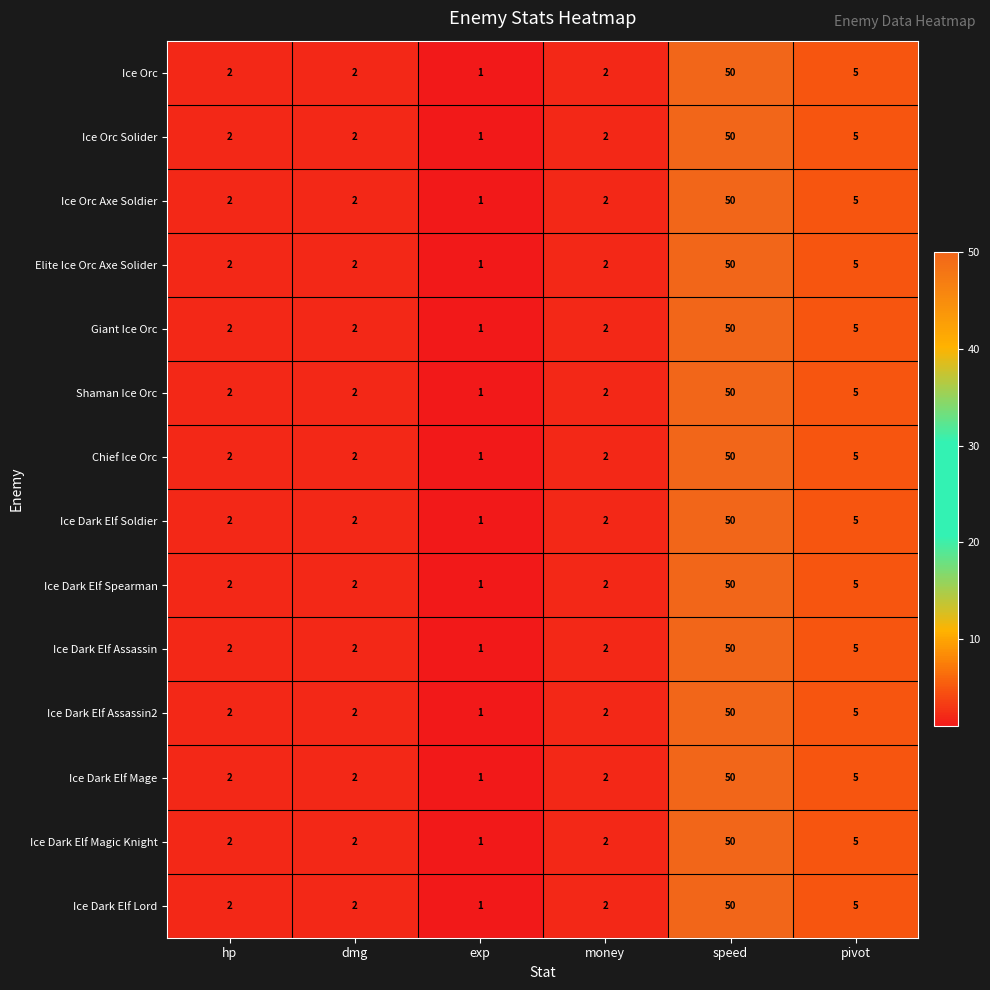

At how many categories does at least one series exceed 7?

1